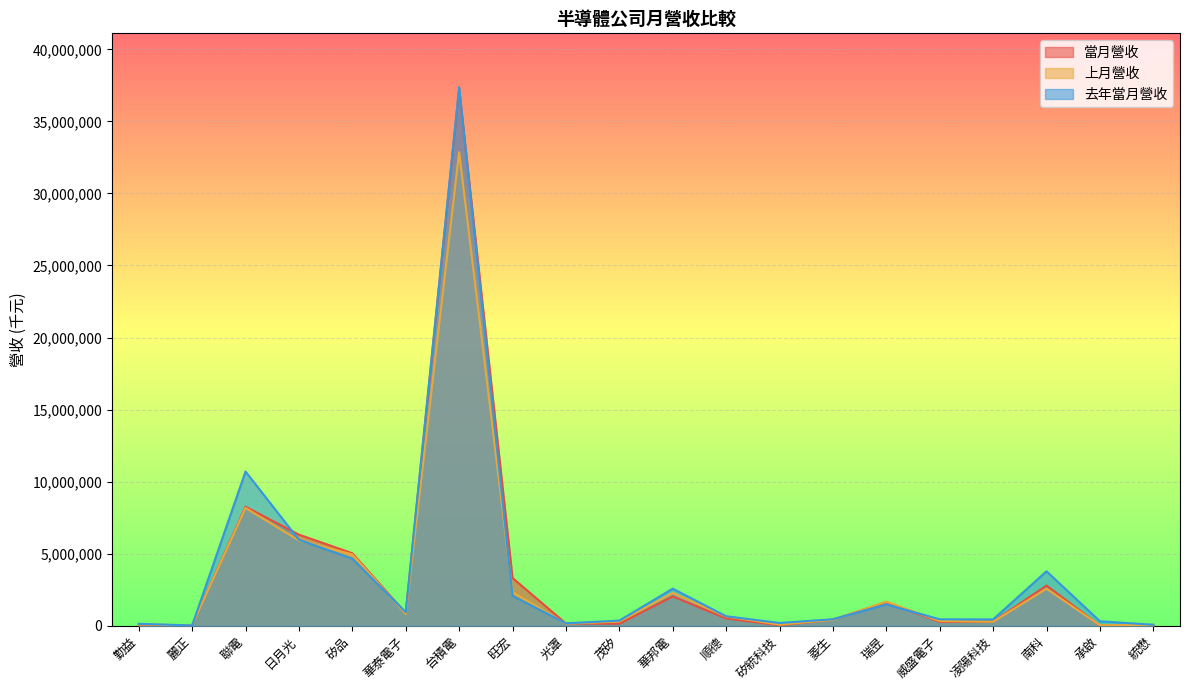

The value of 當月營收 at 統懋 is 31277. True or false?

False